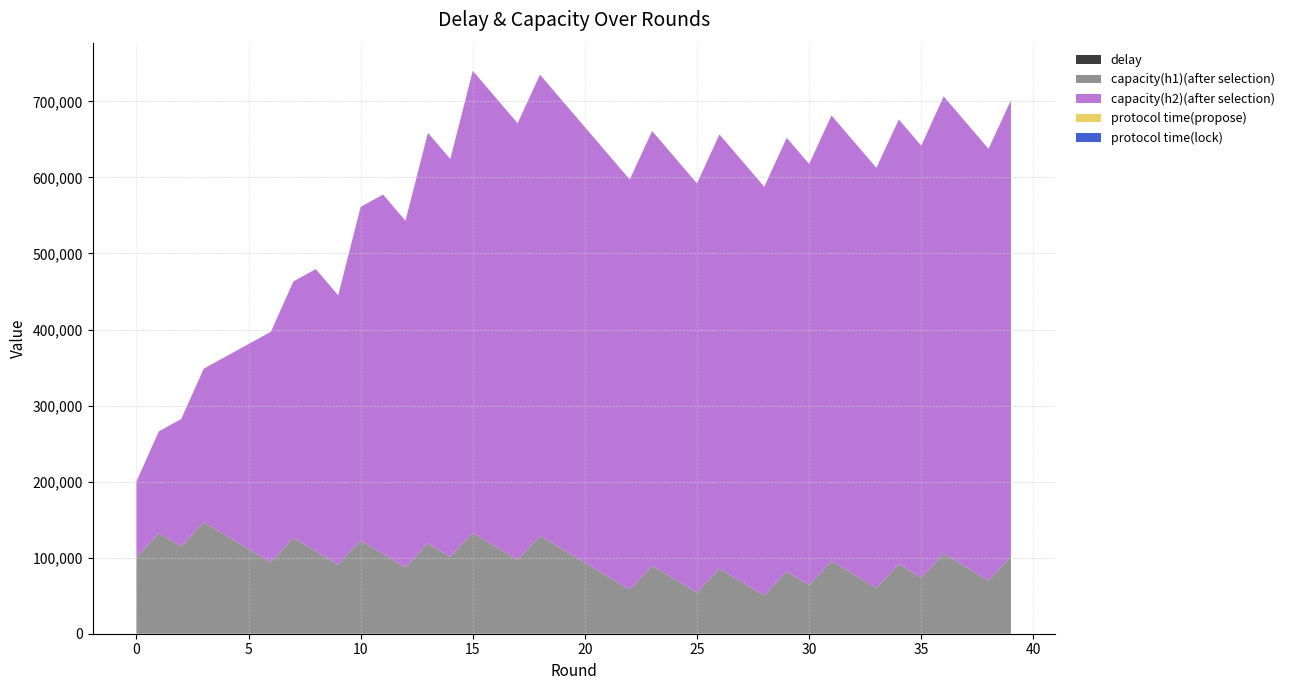

Reading right to left, what are all the values shown in this chart?

delay: 0.2	0.3	0.4	0.2	0.3	0.2	0.4	0.3	0.3	0.4	0.4	0.4	0.3	0.2	0.4	0.5	0.6	0.4	0.5	0.5	0.5	0.4	0.6	0.6	0.2	0.6	0.2	0.7	0.2	0.2	0.5	0.2	0.2	0.2	0.3	0.7	0.3	0.3	0.3	0.5
capacity(h1)(after selection): 101479.1	70119.8	87760.5	105401.2	73885.1	91525.8	60166.5	77807.2	95447.9	64050.1	81690.8	50291.6	67932.3	85573.0	54213.7	71854.4	89495.1	58110.6	75751.3	93392.0	111032.7	128673.4	97275.6	114916.3	132557.0	101006.6	118647.3	87137.5	104778.2	122418.9	90755.8	108396.5	126037.2	93837.2	111477.9	129118.6	146759.3	114559.3	132200.0	100000.0
capacity(h2)(after selection): 599921.8	567548.2	584348.9	601149.6	567861.8	584662.5	552372.2	569172.9	585973.6	553600.0	570400.7	537357.2	554157.9	570958.6	537895.5	554696.2	571496.9	539130.3	555931.0	572731.7	589532.4	606333.1	573987.5	590788.2	607588.9	523229.8	540030.5	455879.3	472680.0	438800.0	354239.3	371040.0	337160.0	303280.0	269400.0	235520.0	201640.0	167760.0	133880.0	100000.0
protocol time(propose): 0.2	0.2	0.2	0.2	0.2	0.2	0.2	0.2	0.2	0.2	0.2	0.2	0.2	0.2	0.2	0.3	0.3	0.2	0.2	0.3	0.2	0.2	0.2	0.3	0.2	0.3	0.2	0.3	0.2	0.2	0.2	0.2	0.2	0.2	0.2	0.2	0.3	0.2	0.3	0.5
protocol time(lock): 0.0	0.1	0.1	0.0	0.1	0.0	0.1	0.1	0.1	0.1	0.1	0.1	0.1	0.0	0.1	0.1	0.2	0.1	0.1	0.1	0.2	0.1	0.1	0.2	0.0	0.2	0.0	0.2	0.0	0.0	0.2	0.0	0.0	0.0	0.0	0.4	0.0	0.0	0.0	0.0